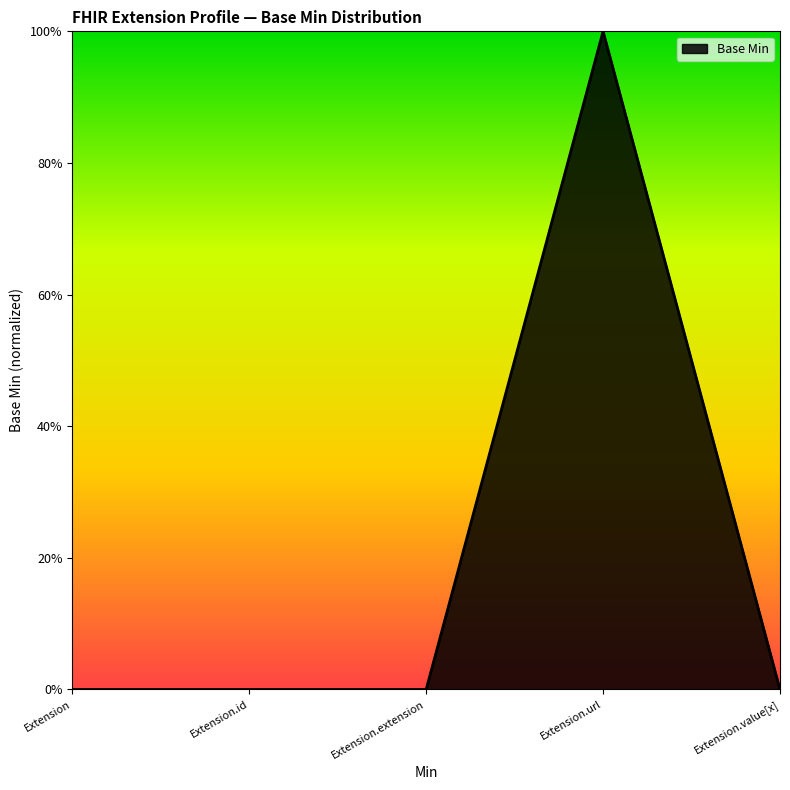

Rank the categories by value from highest to lowest.

Extension.url, Extension, Extension.id, Extension.extension, Extension.value[x]